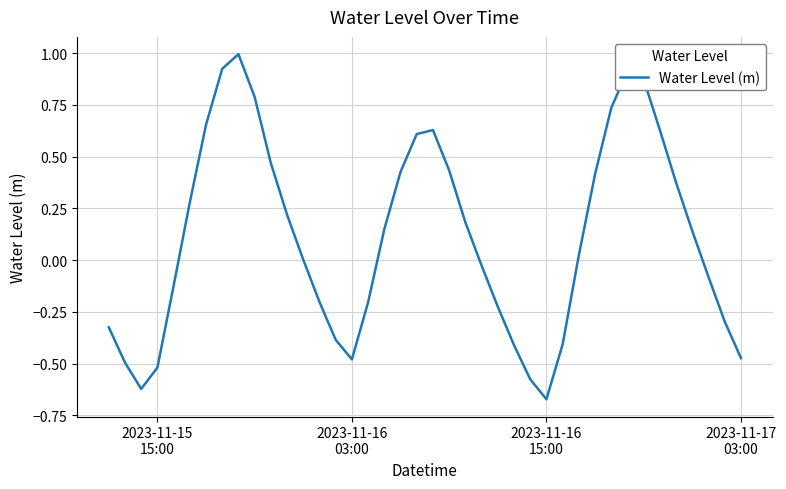

What is the difference between the maximum and minimum values?

1.7